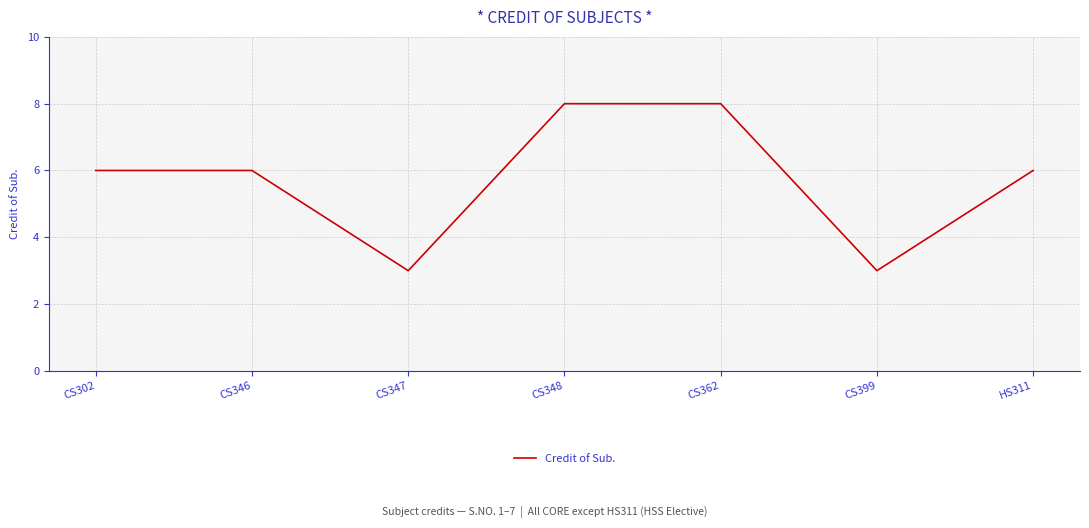

Which has a higher value, CS362 or CS302?

CS362